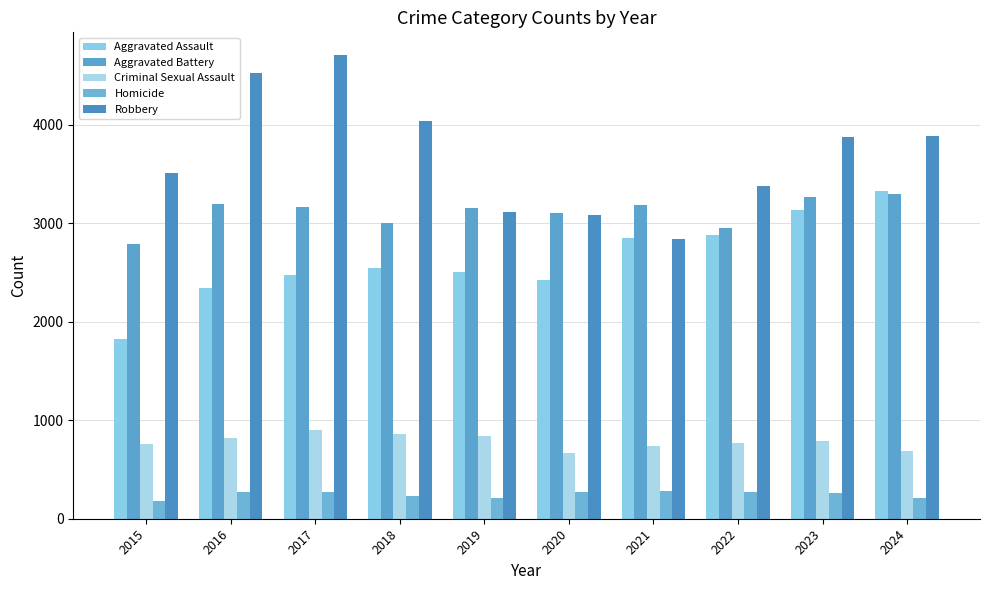

What is the total value across all series at 2024?

11417